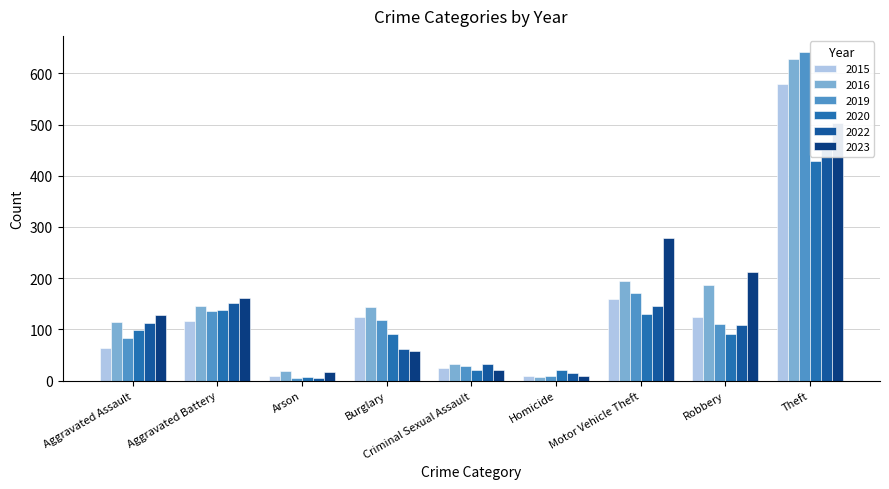

Is it true that 2020 equals 2 at Arson?

False